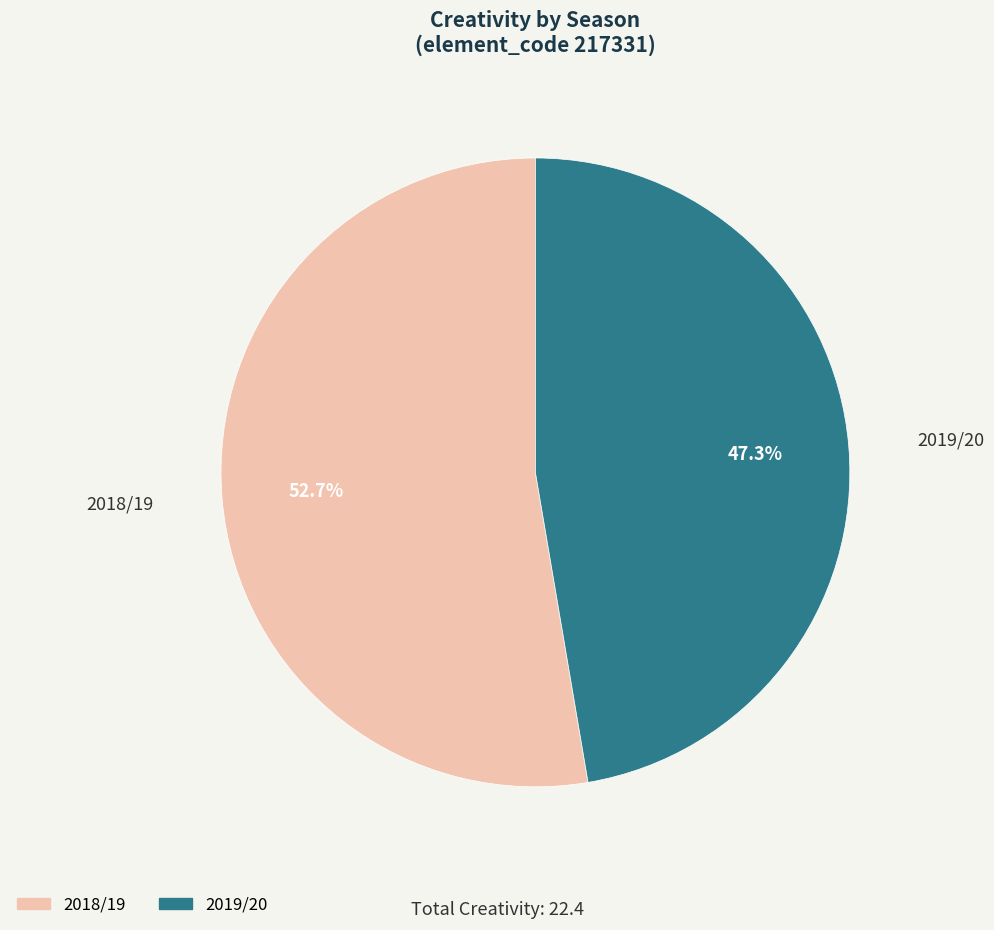

To the nearest percent, what is the difference between the largest and smallest slice percentages?

5%